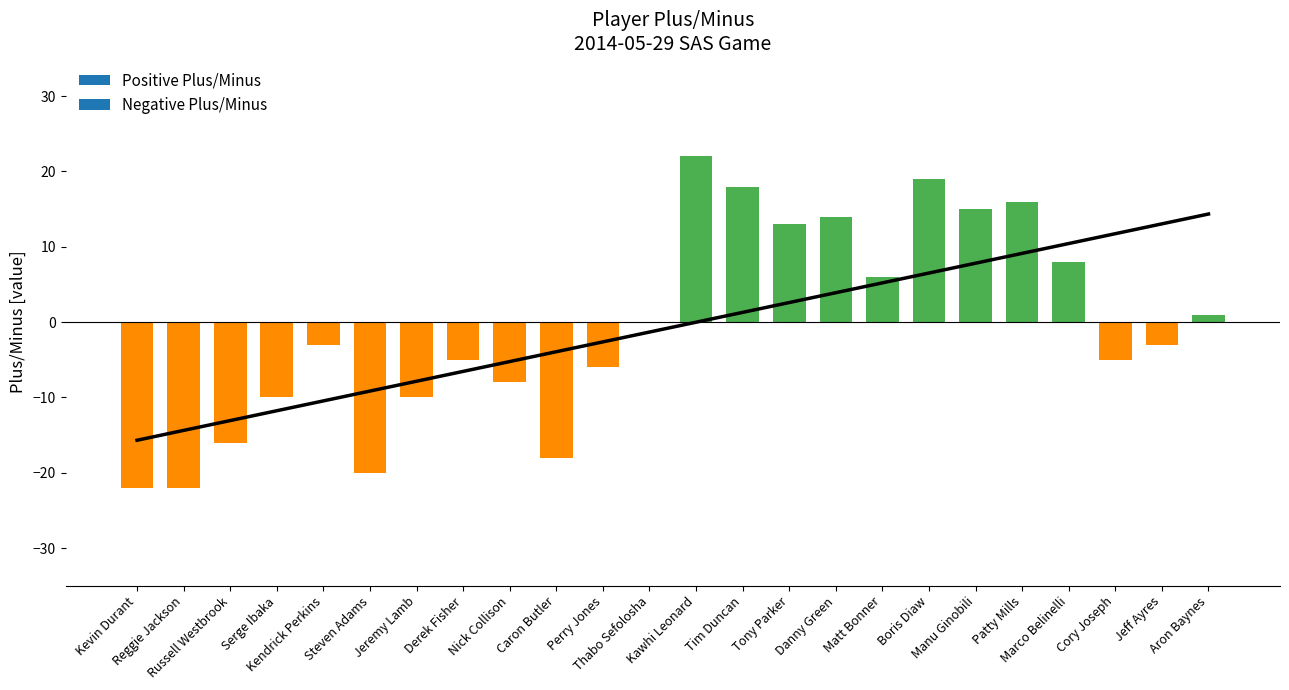

Does the chart contain stacked bars?

No